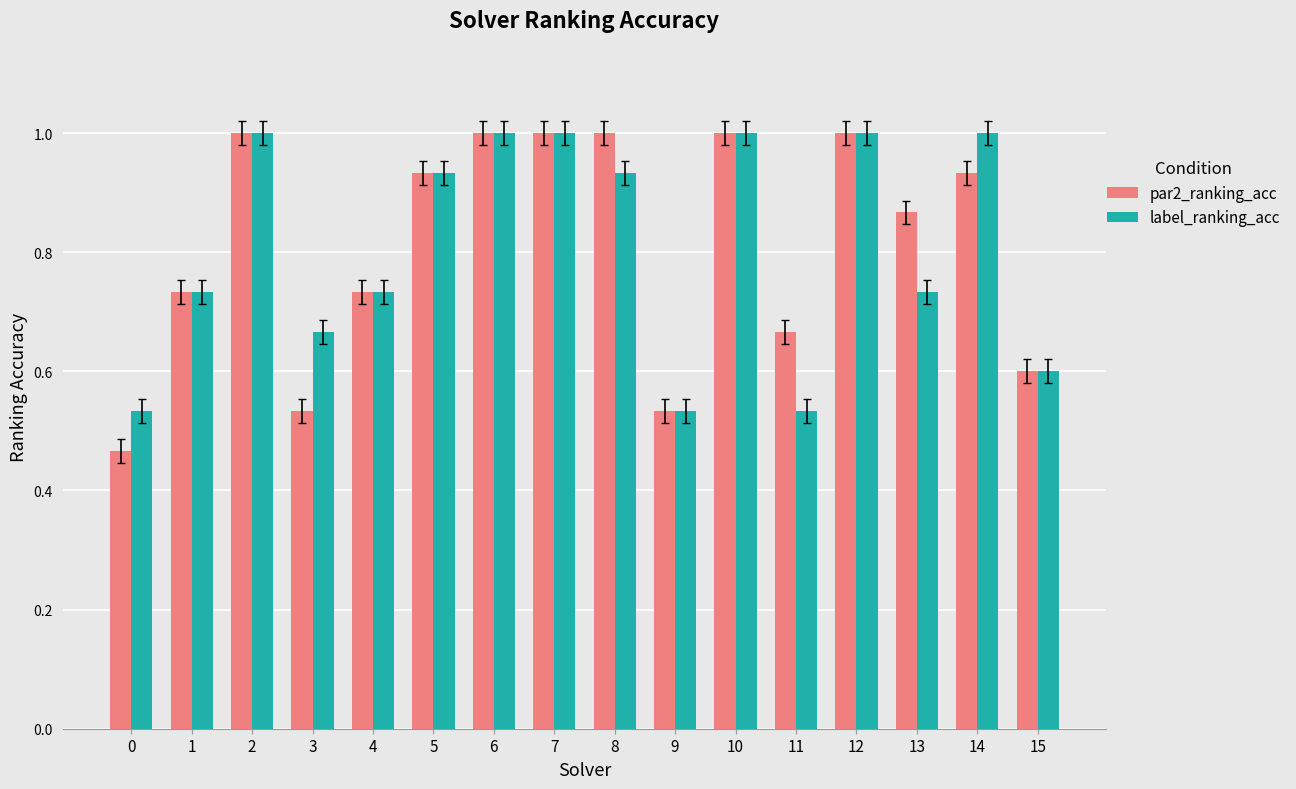

What is the maximum value shown in the chart?

1.0